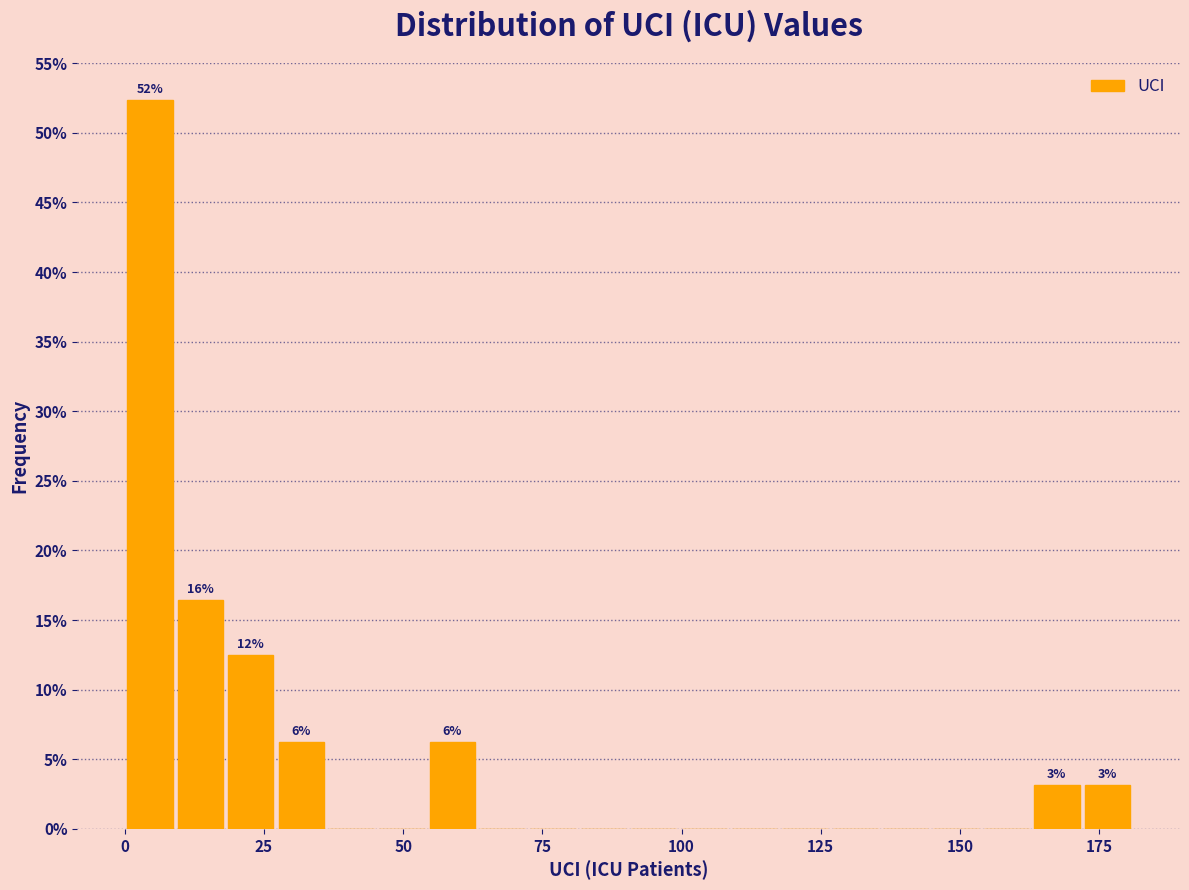

Read against the x-axis, roughly where is the centre of the tallest bar?

5